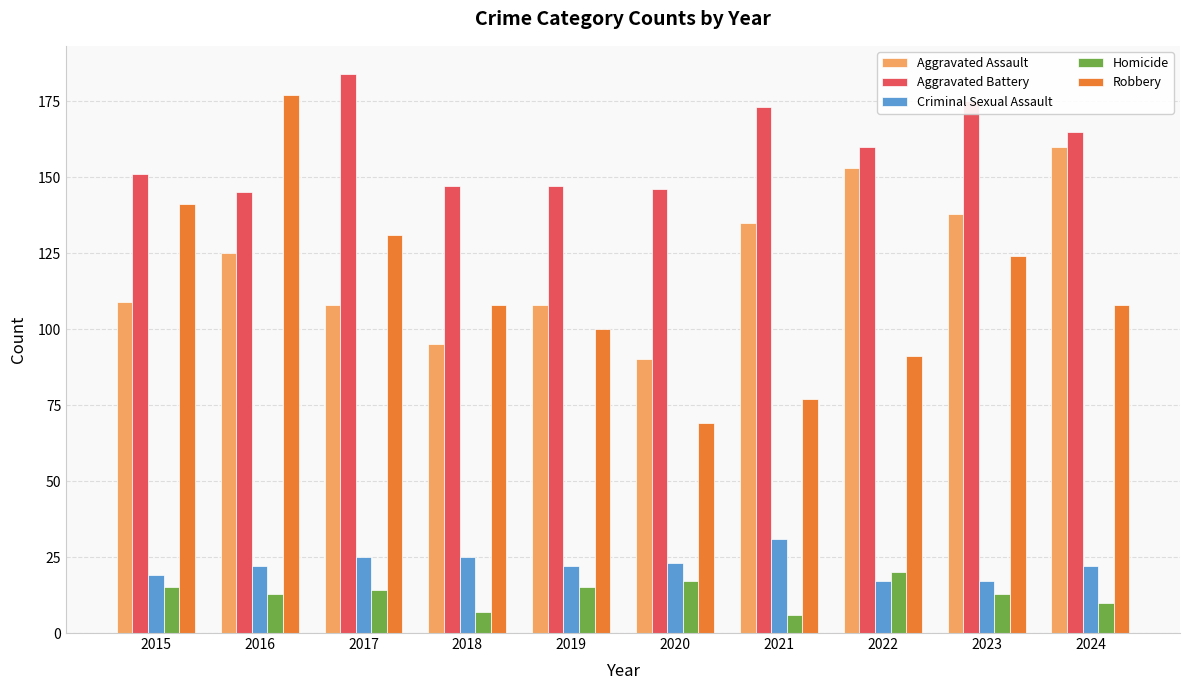

Does the chart contain stacked bars?

No